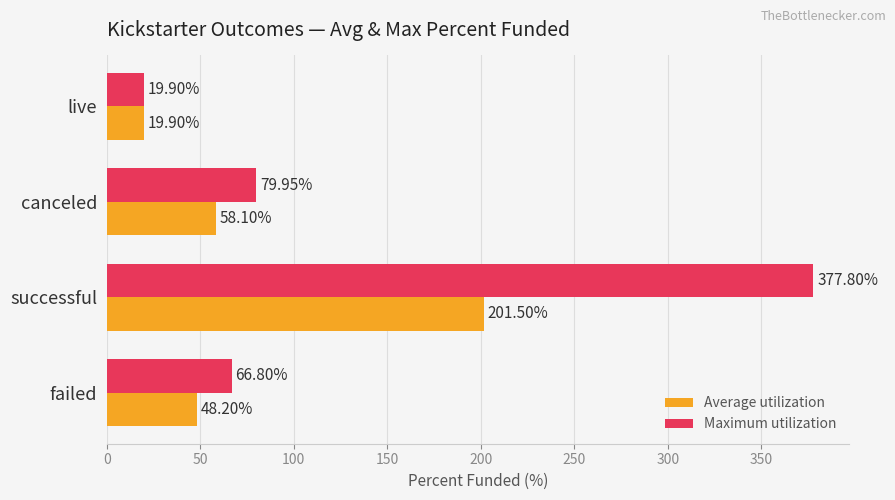

What are all the series names shown in the legend?

Average utilization, Maximum utilization